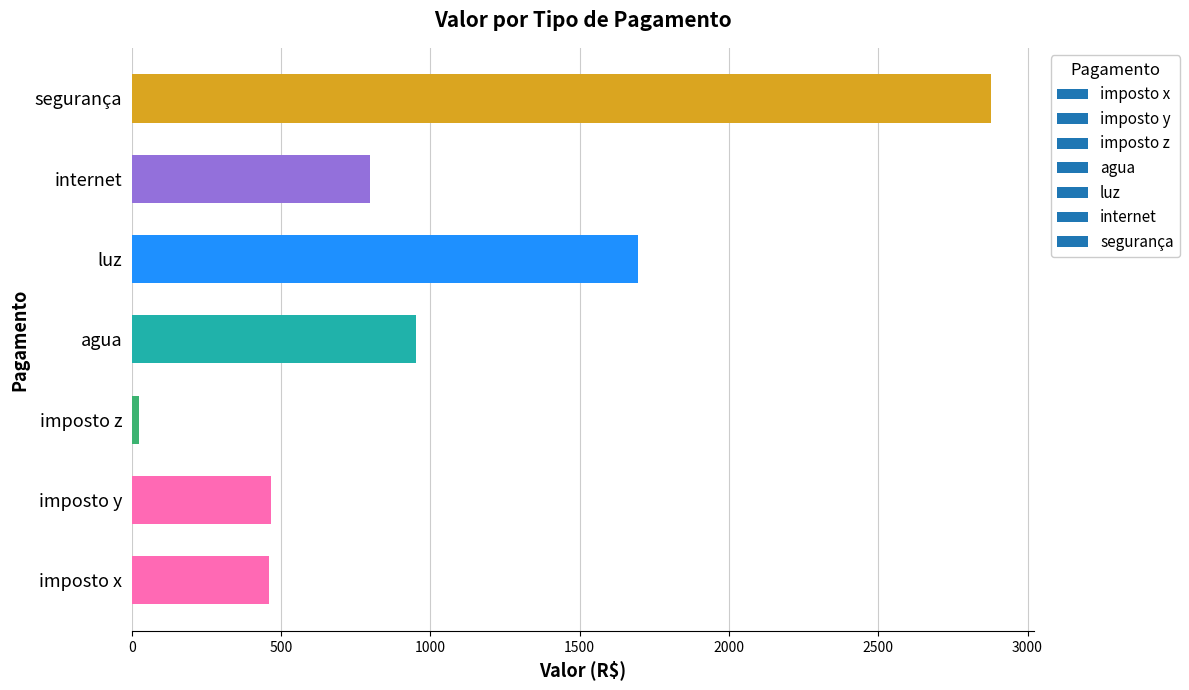

What is the change in value from imposto x to segurança?

+2420.2